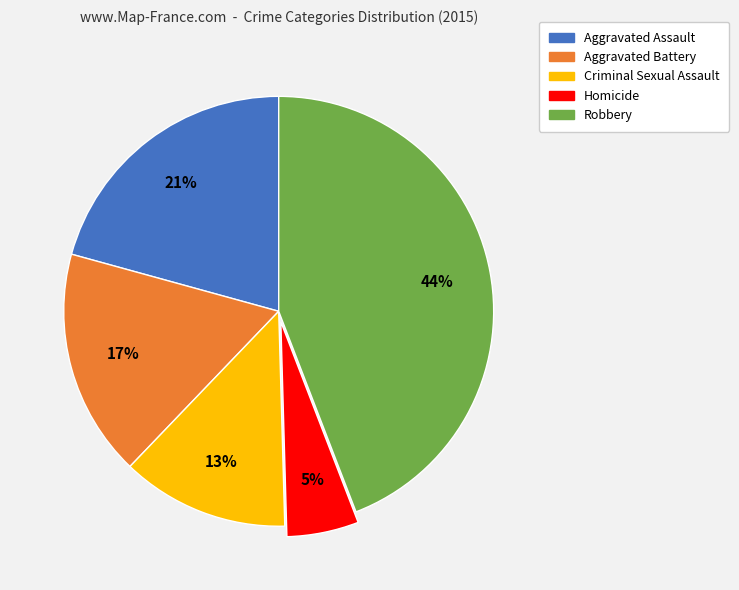

Is Aggravated Assault the majority of the pie?

No